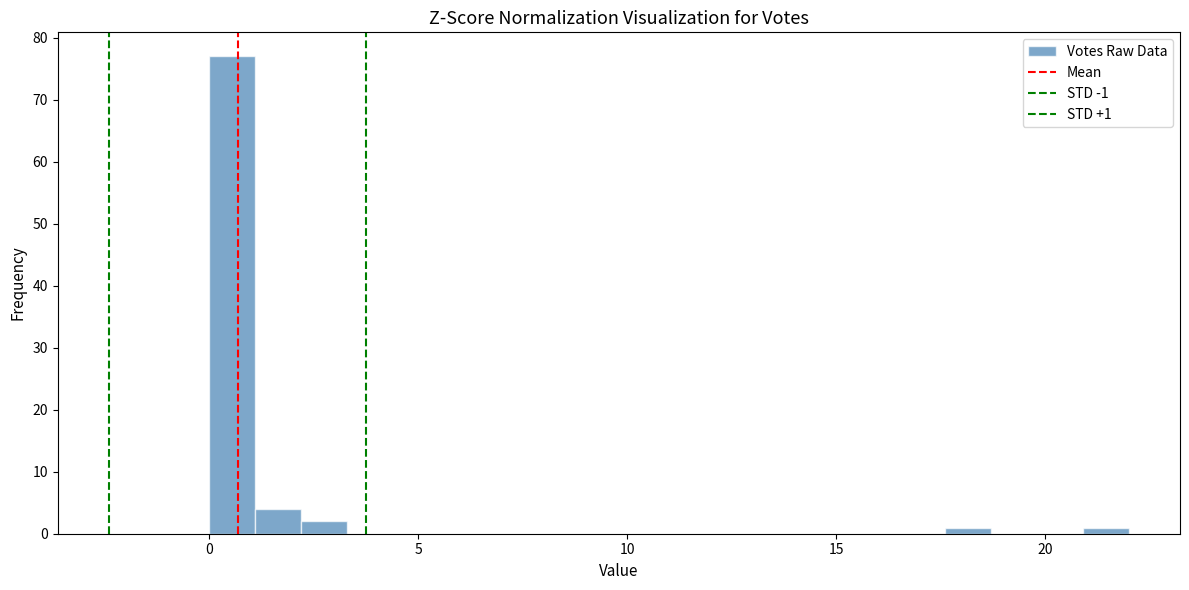

Read against the x-axis, roughly where is the centre of the tallest bar?

0.5